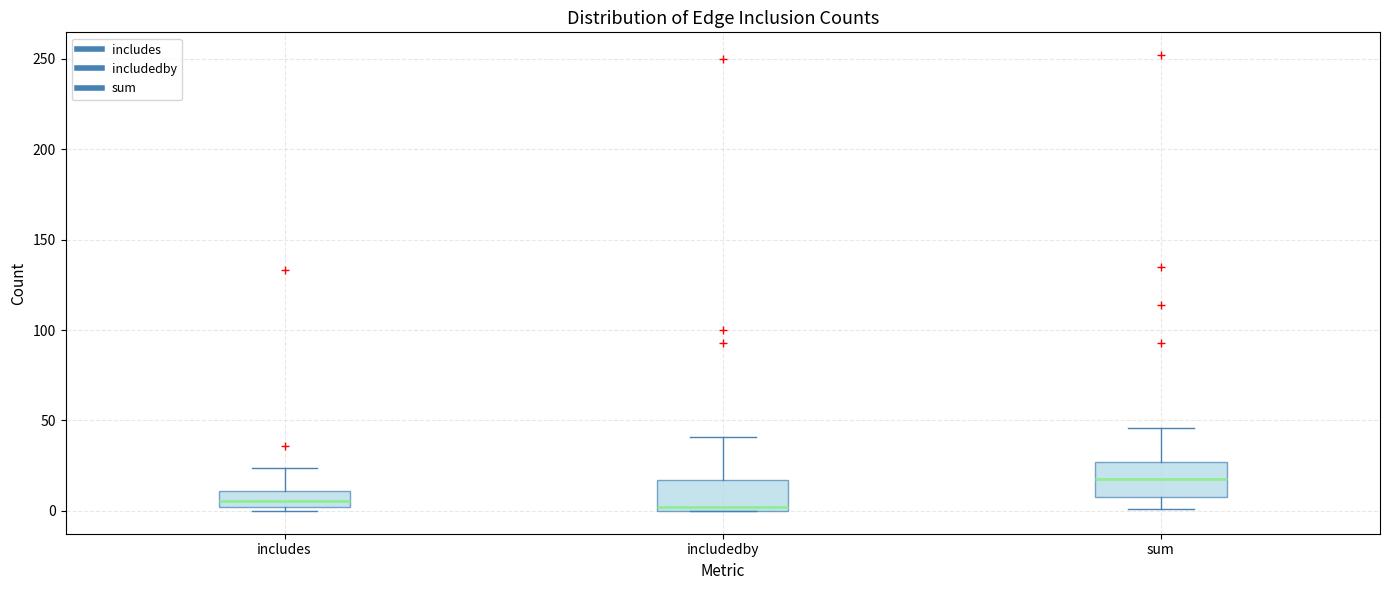

Where does the upper whisker of the box for includedby end on the y-axis? The values are not printed on the chart, so give them approximately, as read against the axis.

40